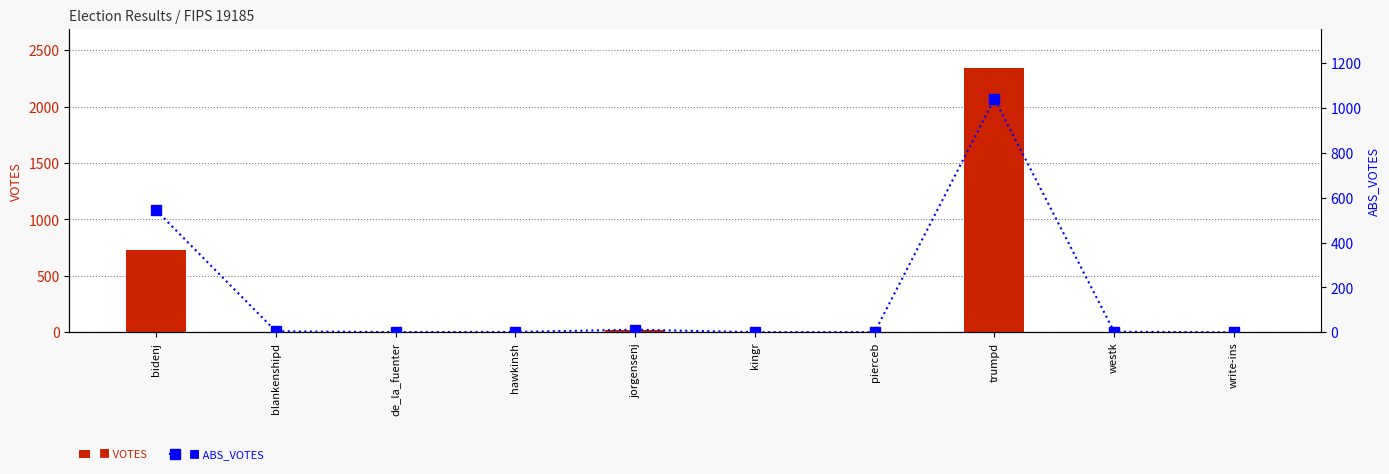

What is the label of the 4th bar from the right?

pierceb